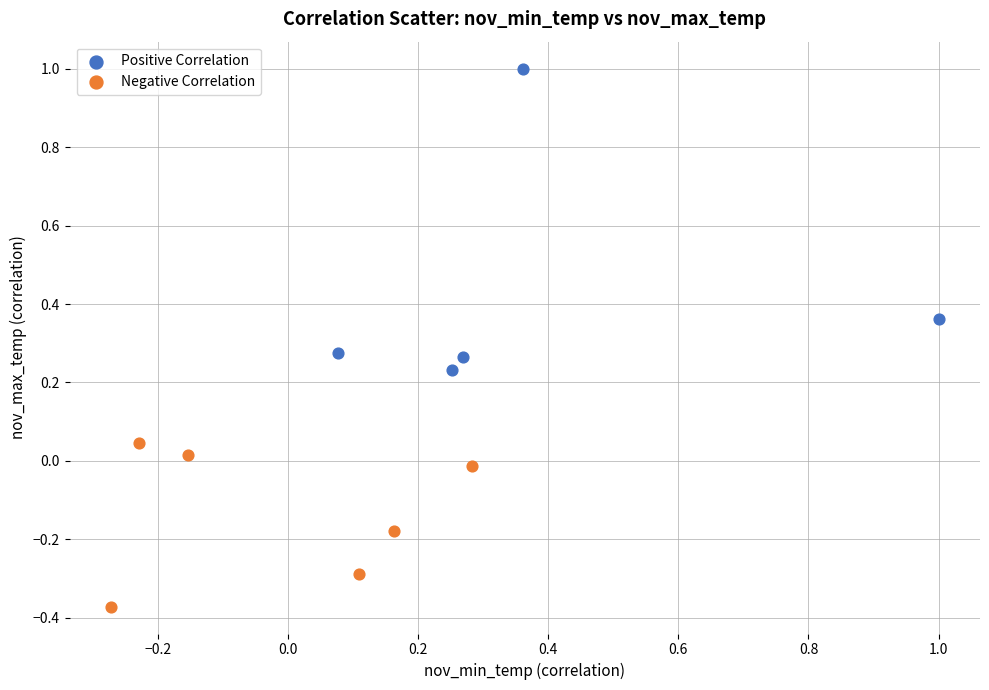

Which series reaches the maximum Y coordinate?

Positive Correlation